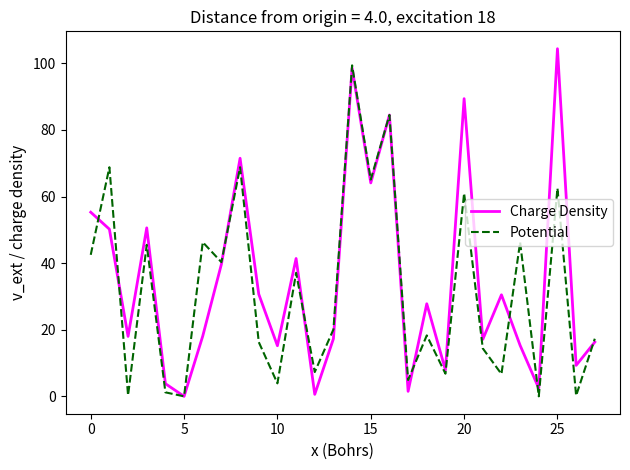

What is the maximum value shown in the chart?

104.4